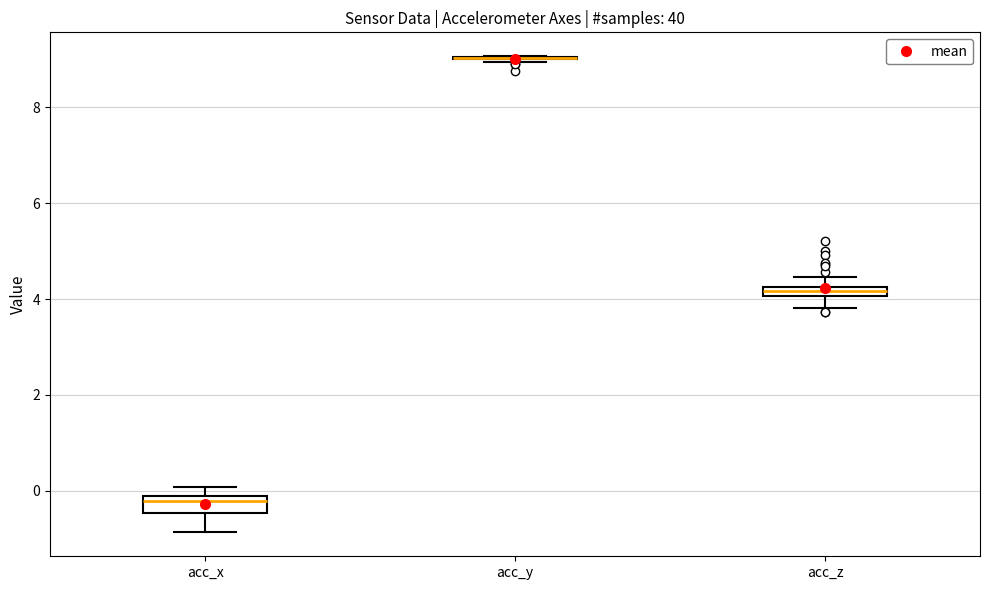

Where is the upper edge of the box for acc_x on the y-axis? The values are not printed on the chart, so give them approximately, as read against the axis.

-0.2